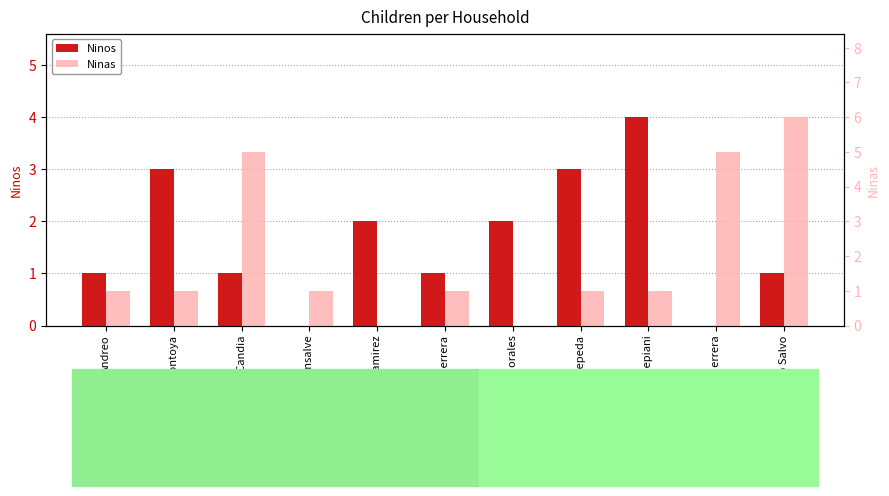

Where does the Ninas series first go above 1?

Ana Candia